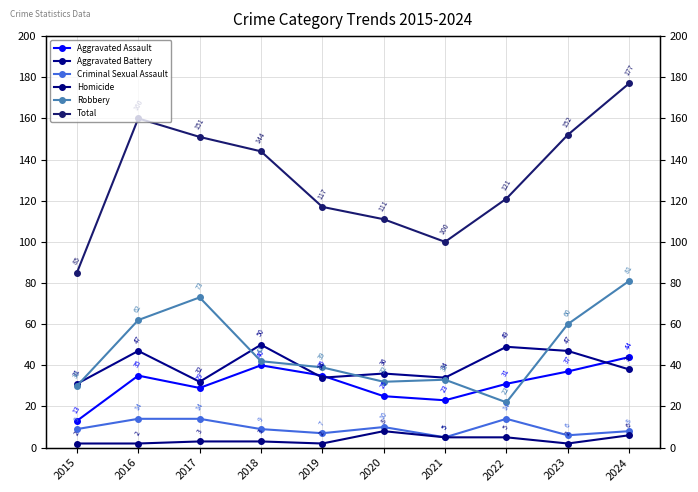

How many interior local valleys does the Total series have?

1